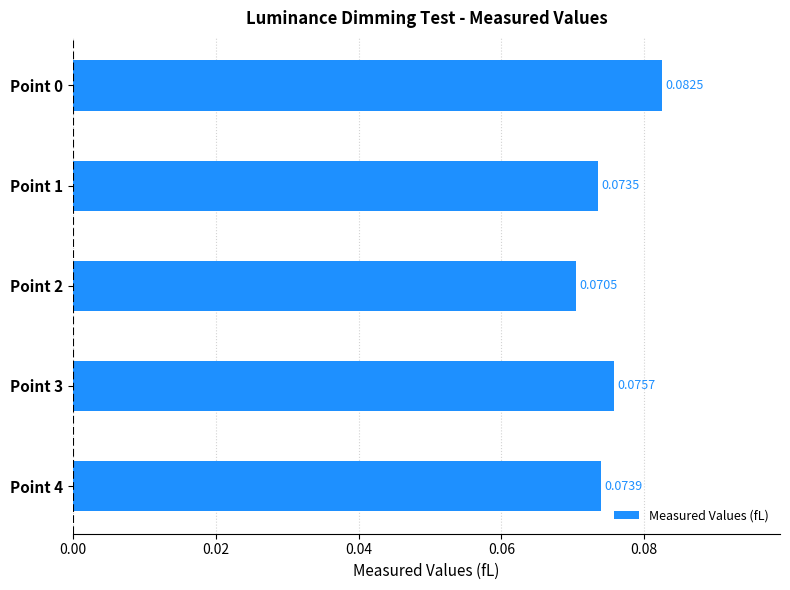

What is the sum of all values?

0.4